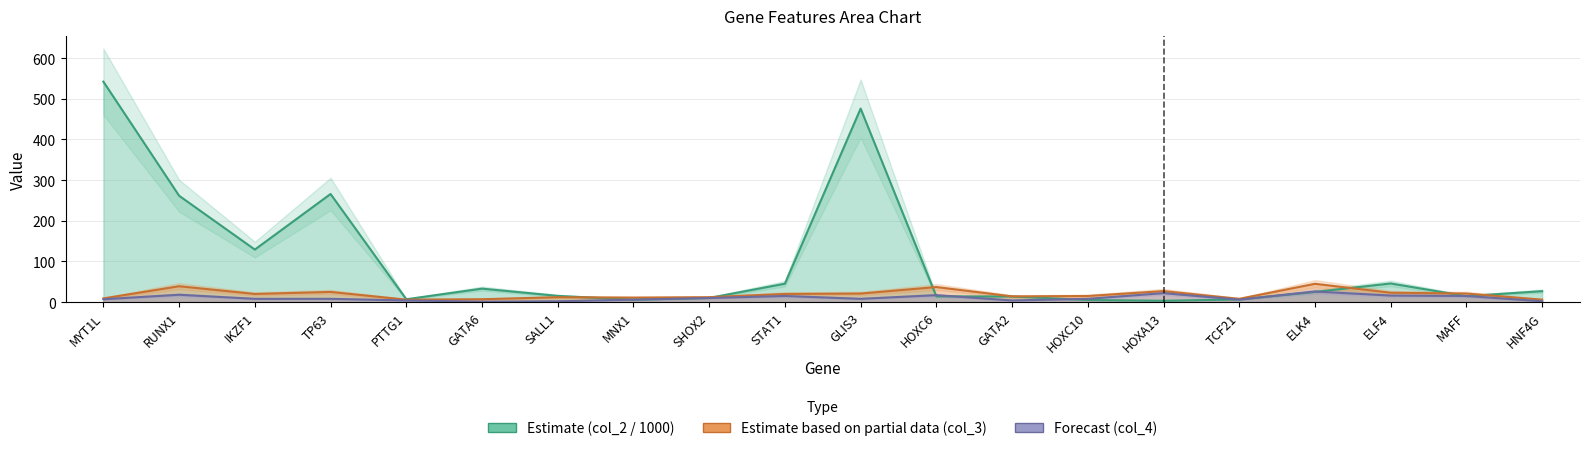

At which category is the sum across all series the highest?

MYT1L